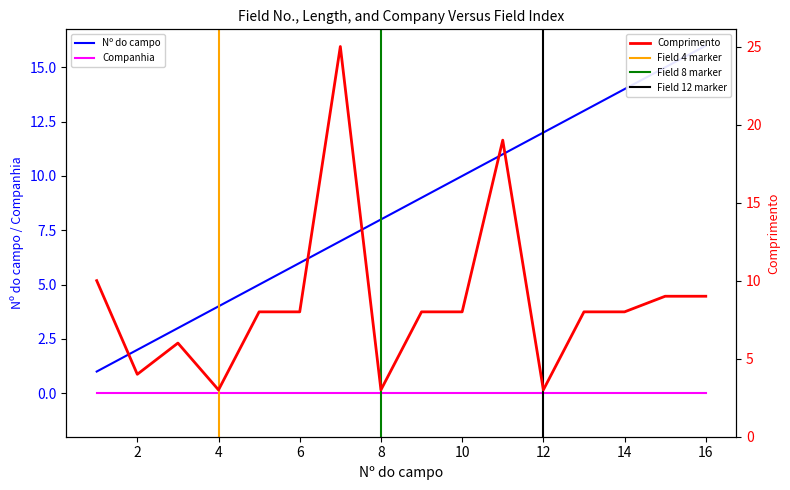

The value of Nº do campo at 10 is 10. True or false?

True